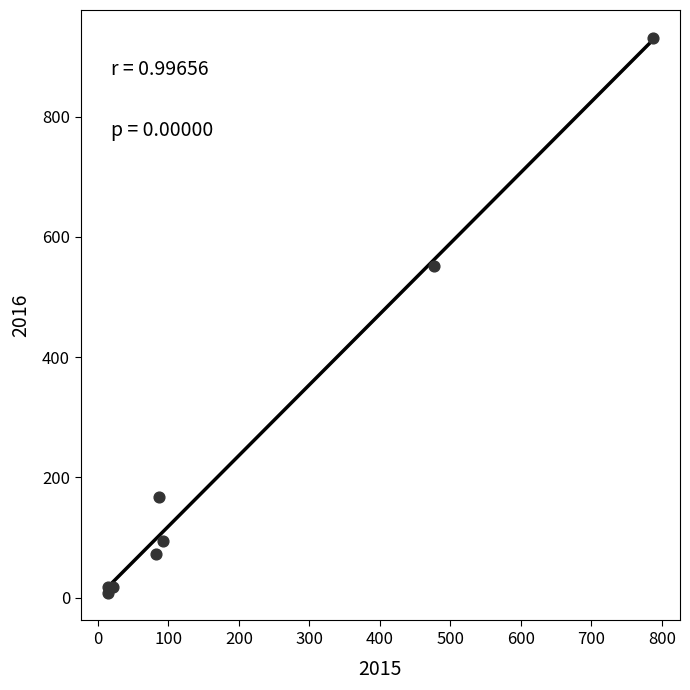

What Y value in the scatter plot is closest to 469?

552